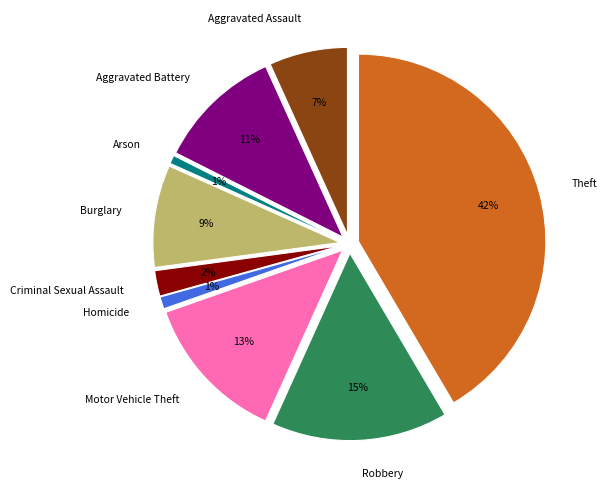

Rank the categories by value from lowest to highest.

Arson, Homicide, Criminal Sexual Assault, Aggravated Assault, Burglary, Aggravated Battery, Motor Vehicle Theft, Robbery, Theft